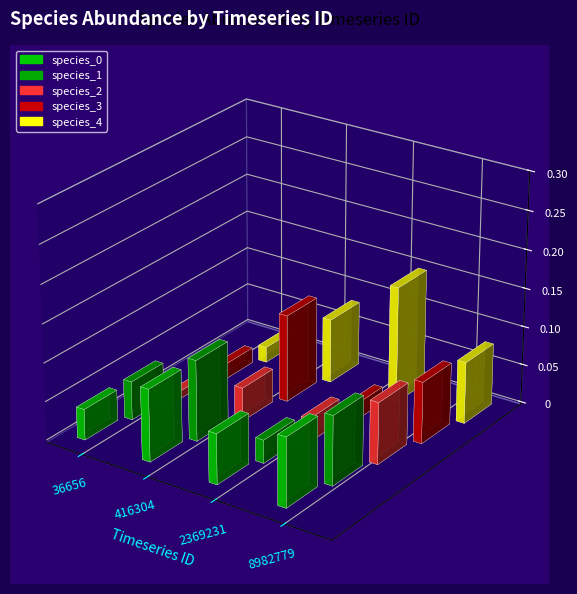

Where is species_2 nearest to the value 0?

36656